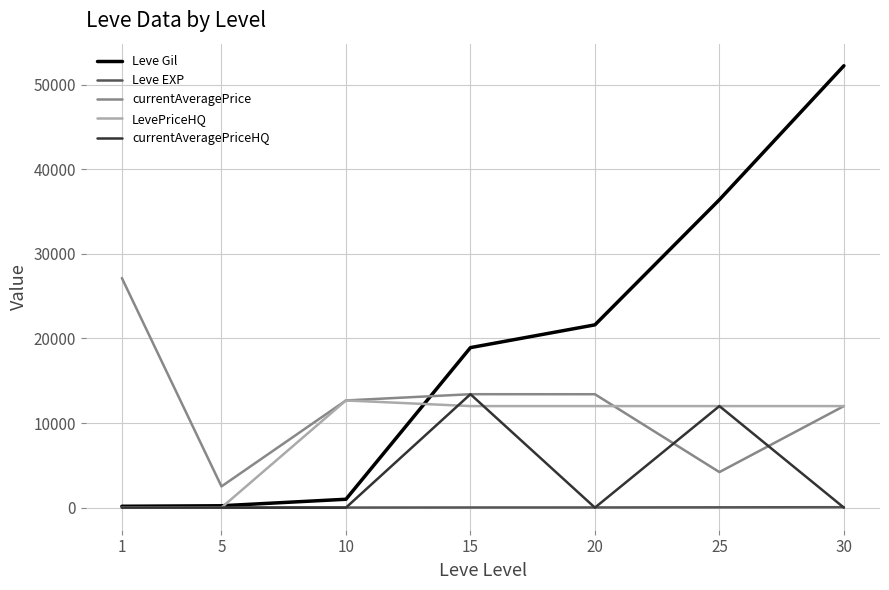

The value of LevePriceHQ at 1 is -7062.8. True or false?

False